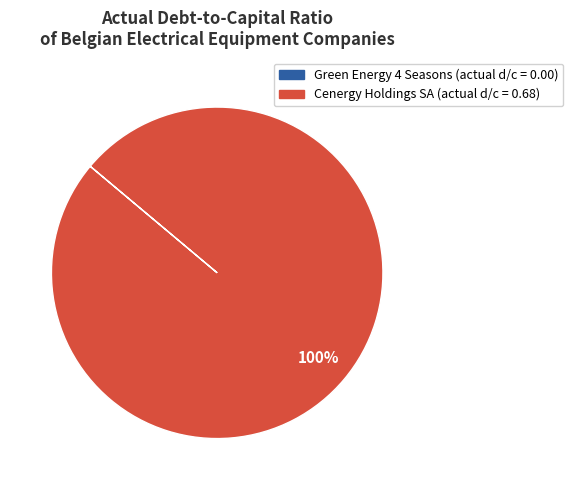

To the nearest percent, what is the difference between the largest and smallest slice percentages?

100%